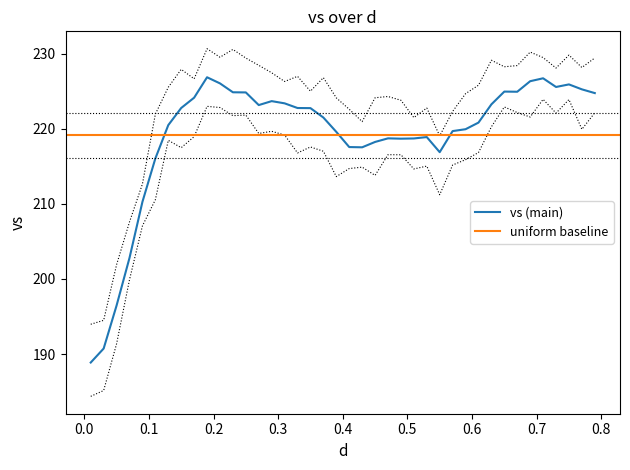

What is the smallest value displayed?

188.9